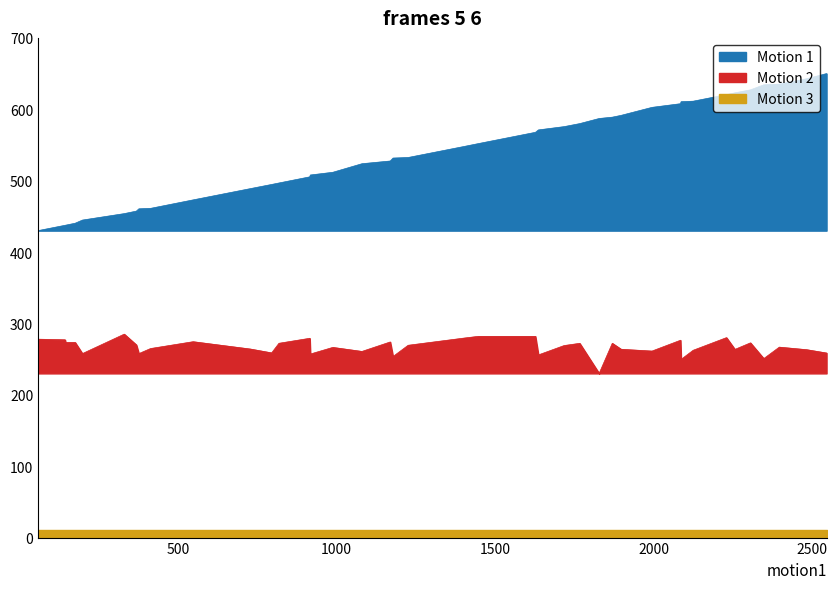

What is the maximum value for entry?

650.0